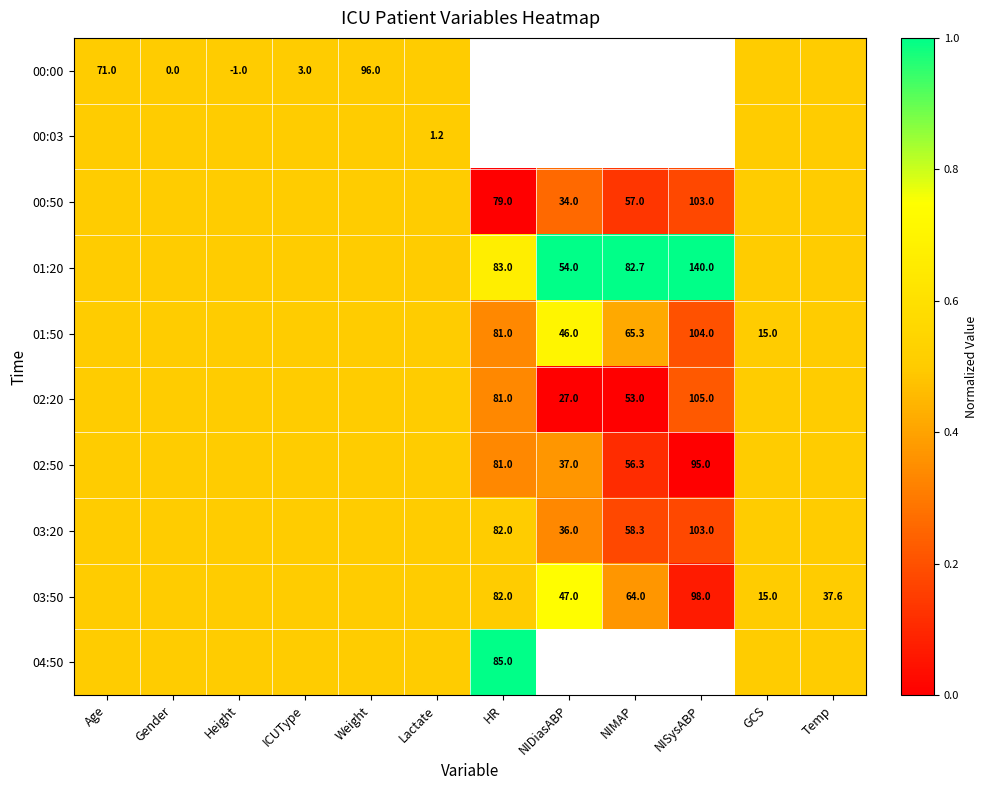

The value of 00:00 at Weight is 66.8. True or false?

False